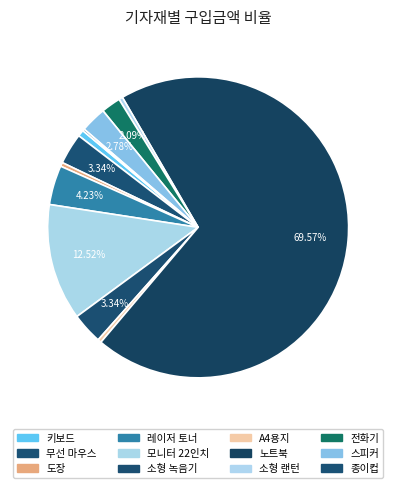

Which category accounts for the majority?

노트북